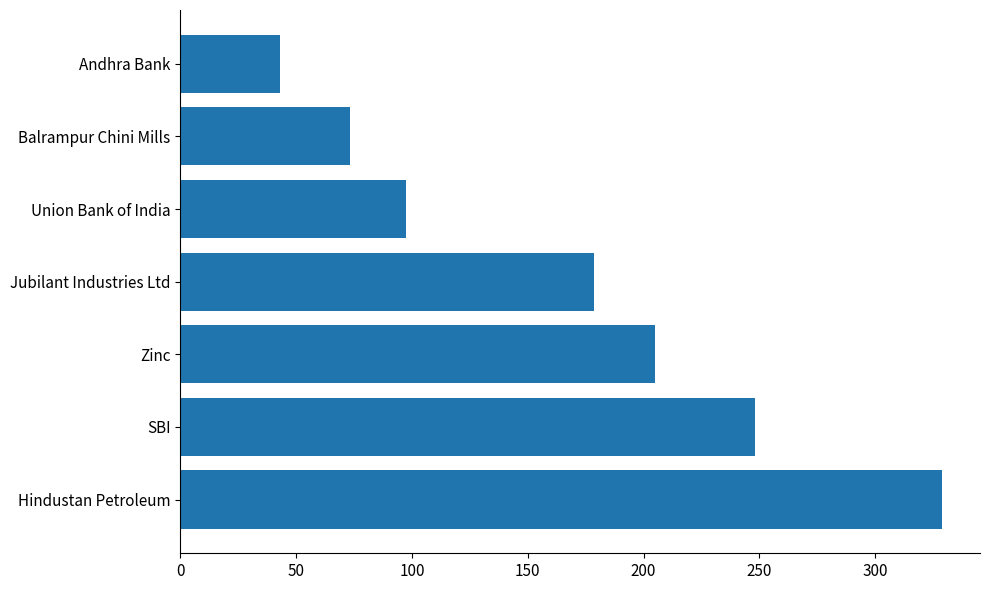

How many data points are above 178?

4